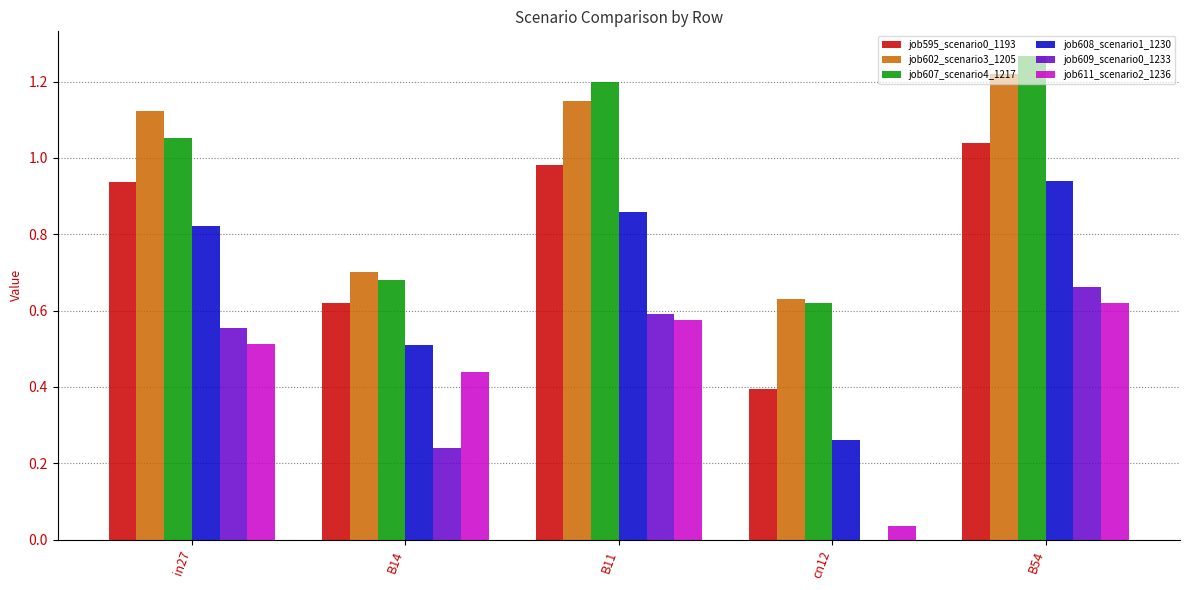

What is the total value across all series at B54?

5.7